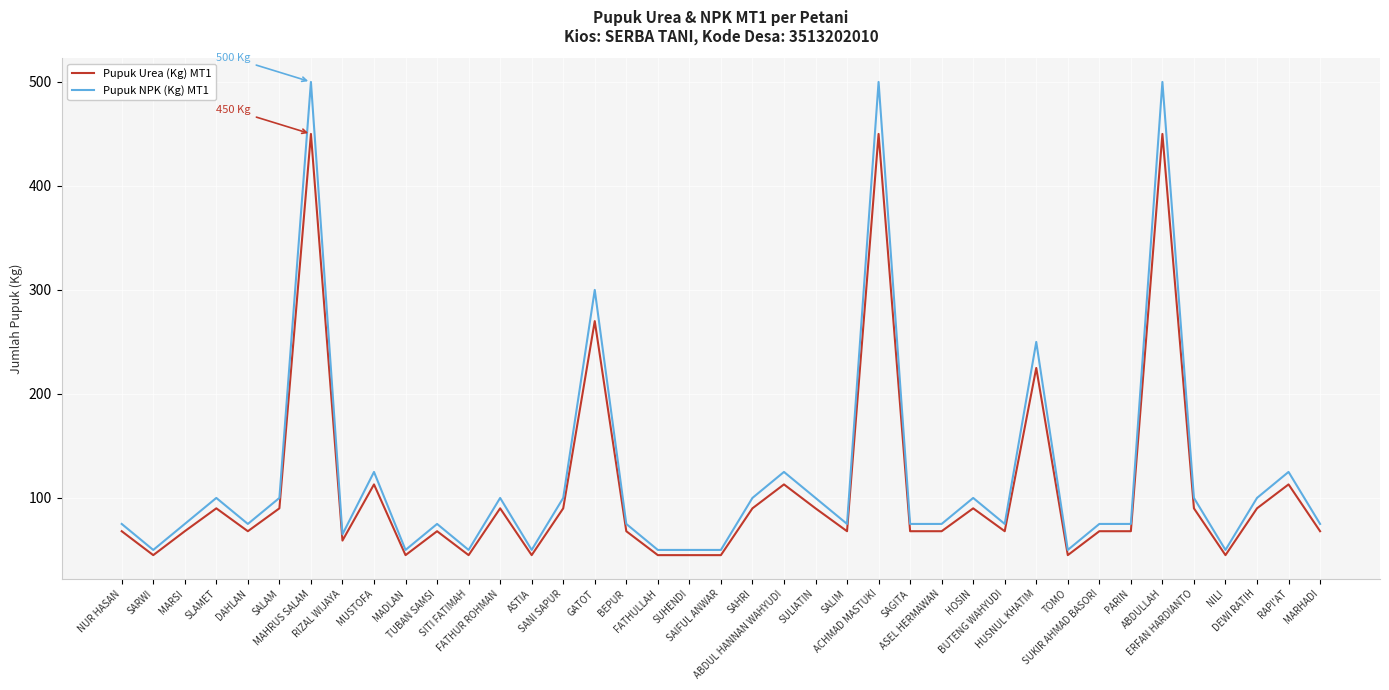

What position from the left is SUKIR AHMAD BASORI?

32